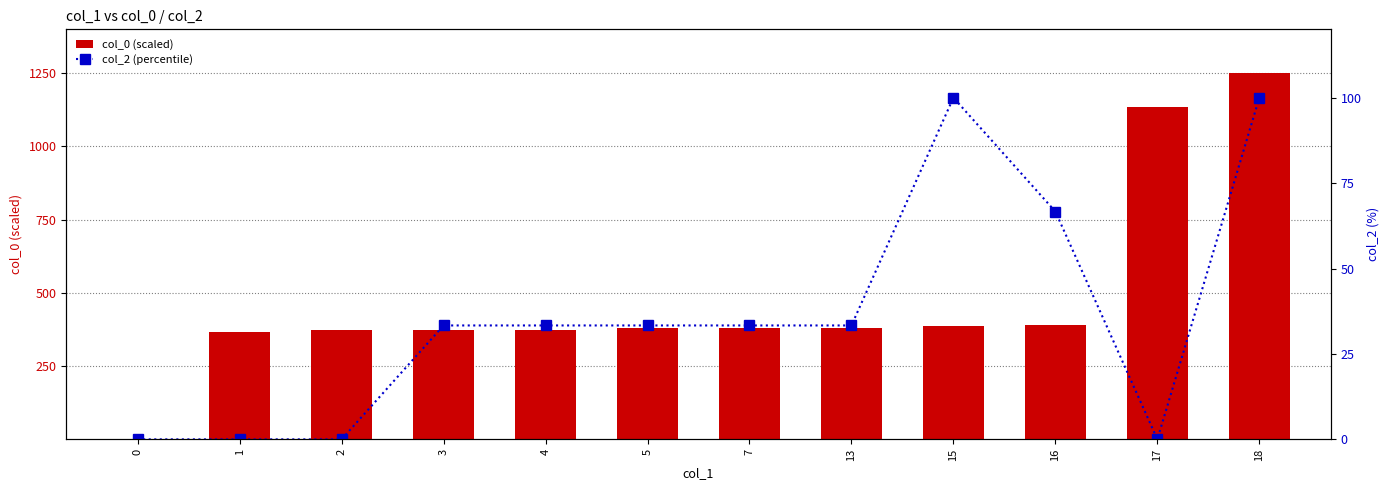

Reading left to right, what are all the values shown in this chart?

col_0 (scaled): 0.0	366.2	373.7	374.3	374.6	379.2	381.1	381.4	388.6	389.8	1133.8	1250.0
col_2 (percentile): 0.0	0.0	0.0	33.3	33.3	33.3	33.3	33.3	100.0	66.7	0.0	100.0